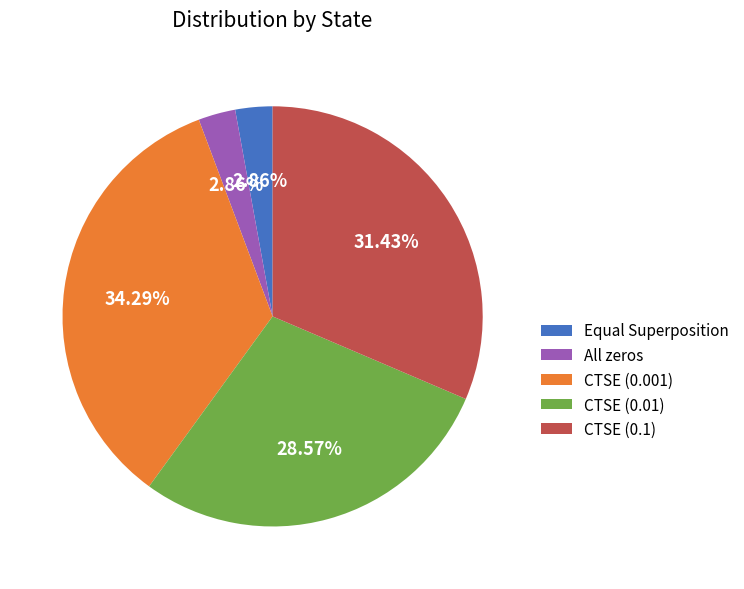

Approximately how many times larger is the value at CTSE (0.1) compared to All zeros?

11.0